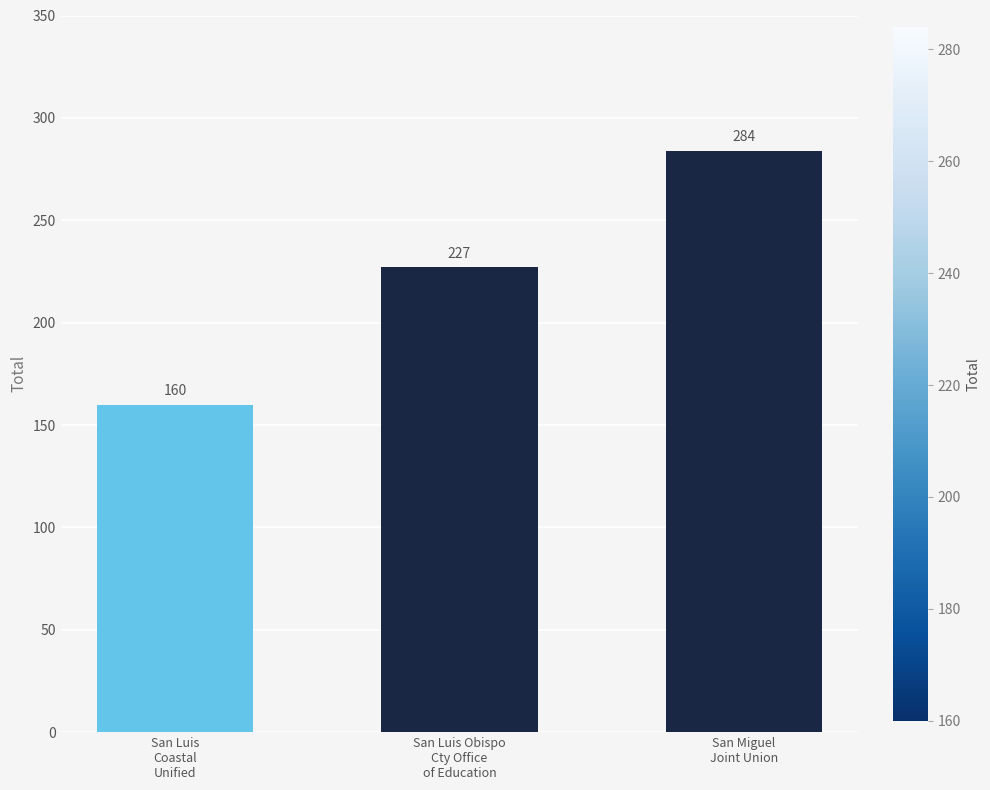

List the labels in order of value, smallest first.

San Luis
Coastal
Unified, San Luis Obispo
Cty Office
of Education, San Miguel
Joint Union